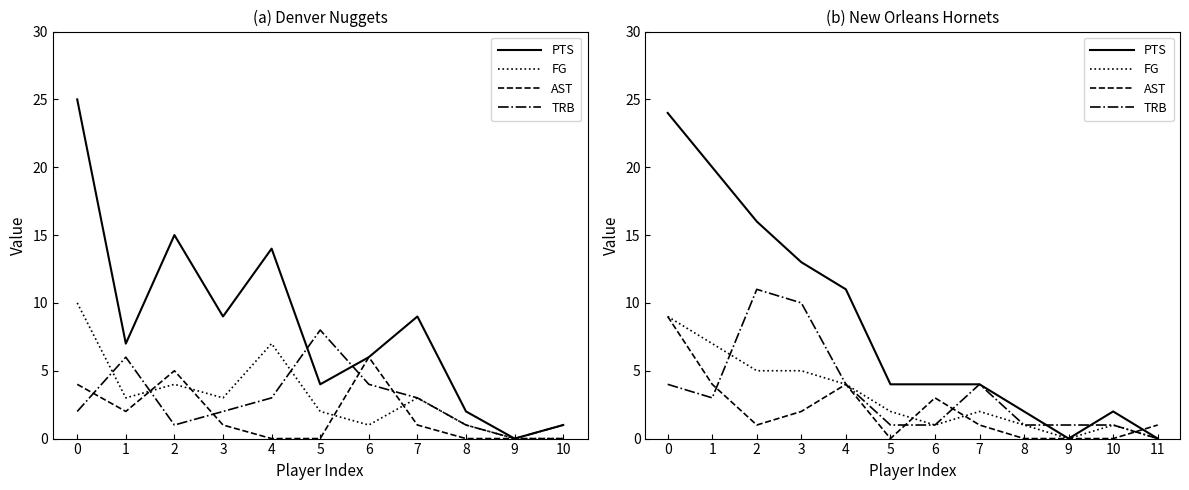

How many lines are shown in the chart?

4